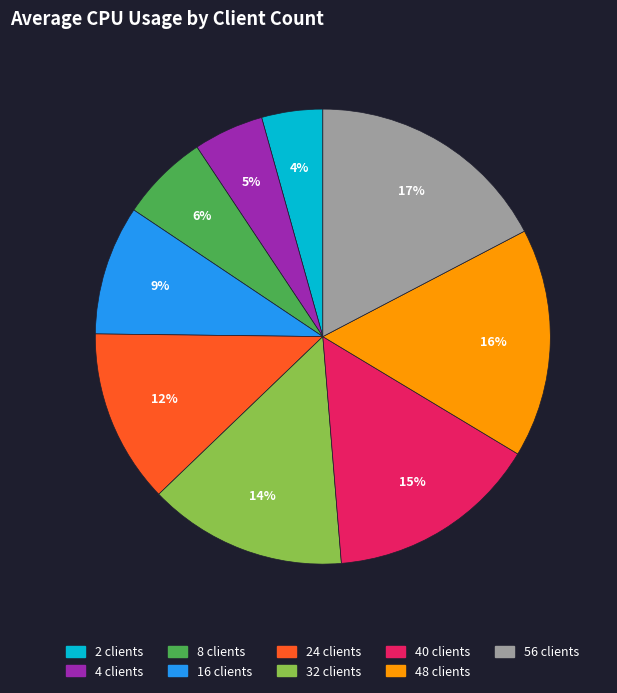

To the nearest percent, what percentage of the pie is 16 clients?

9%